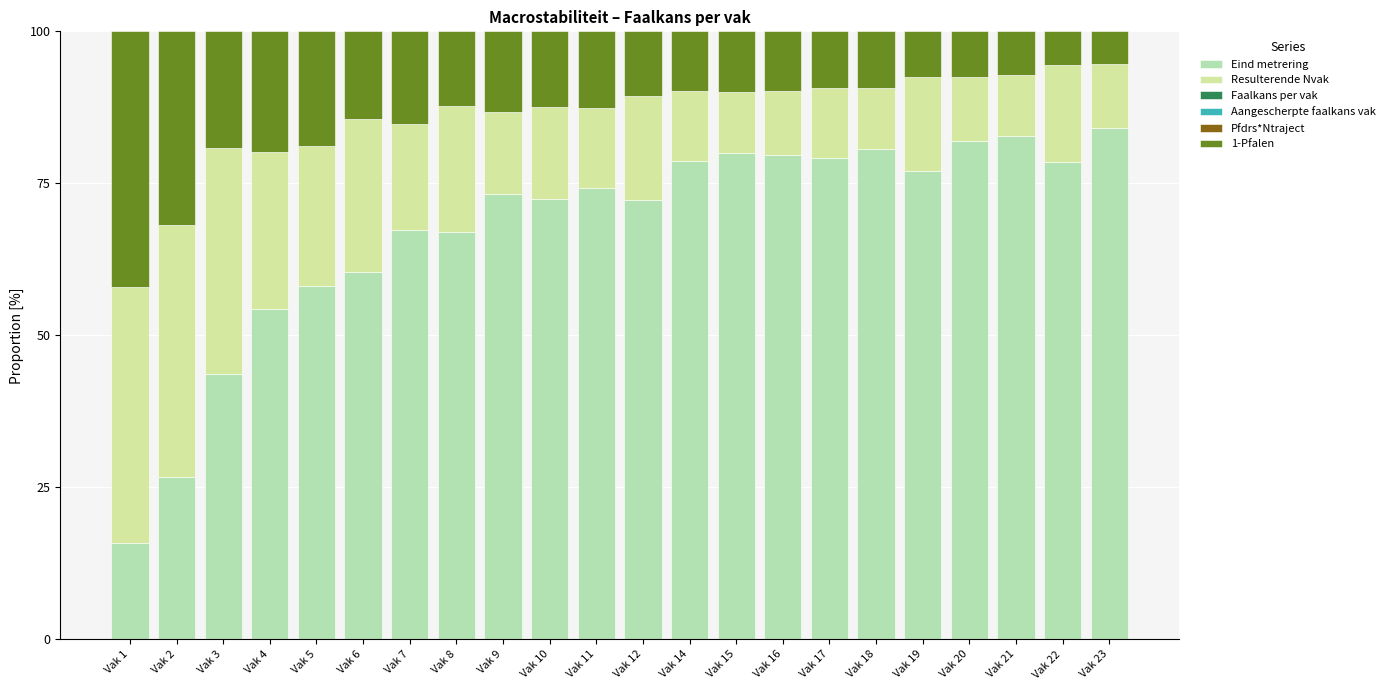

The value of Faalkans per vak at Vak 22 is 0.0. True or false?

True